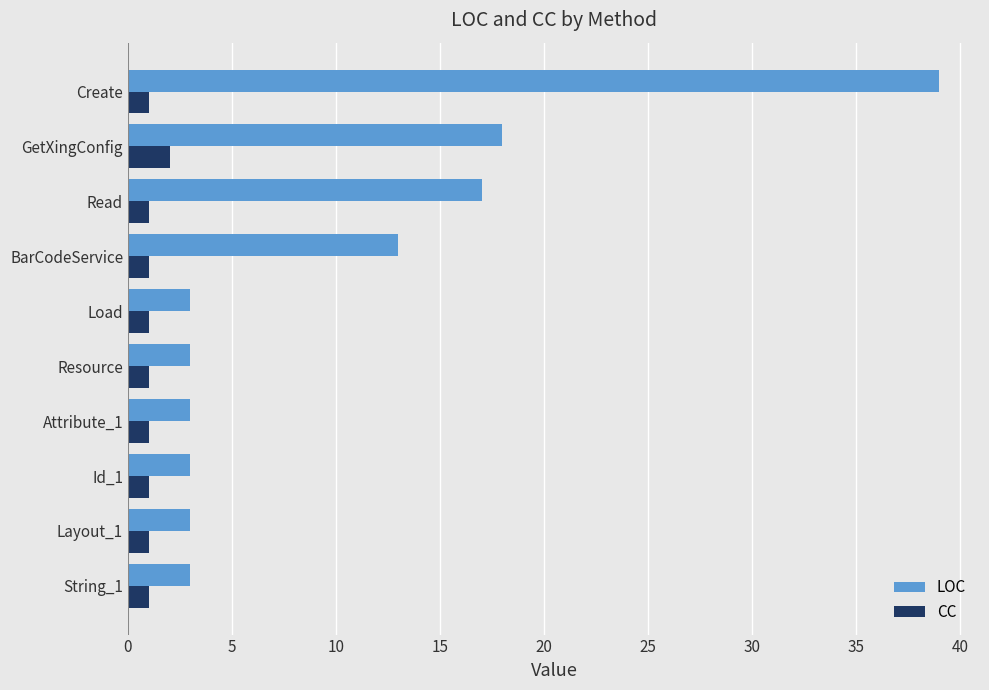

What is the sum of all CC values?

11